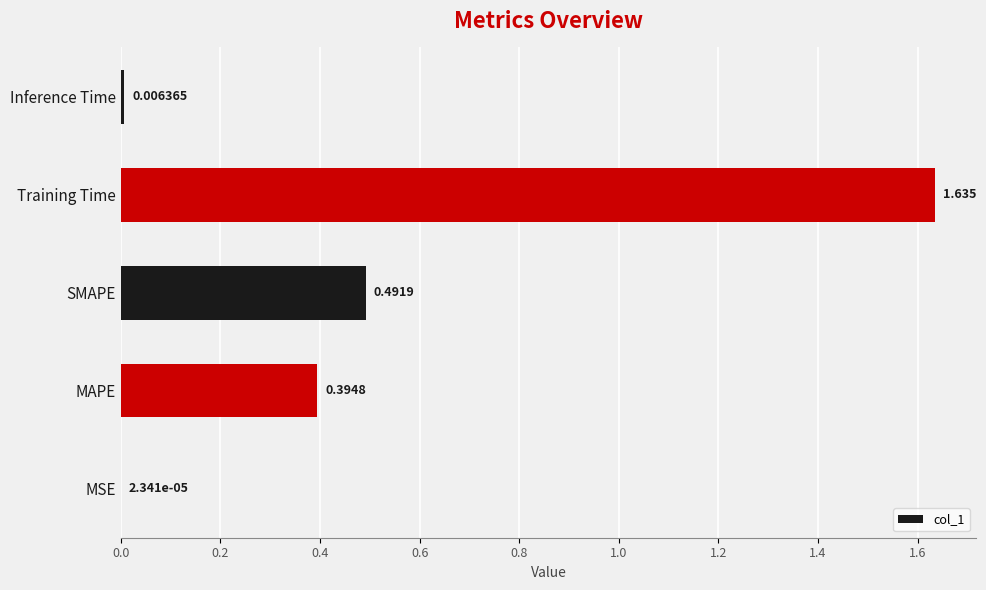

At which label is the value closest to 0?

MSE